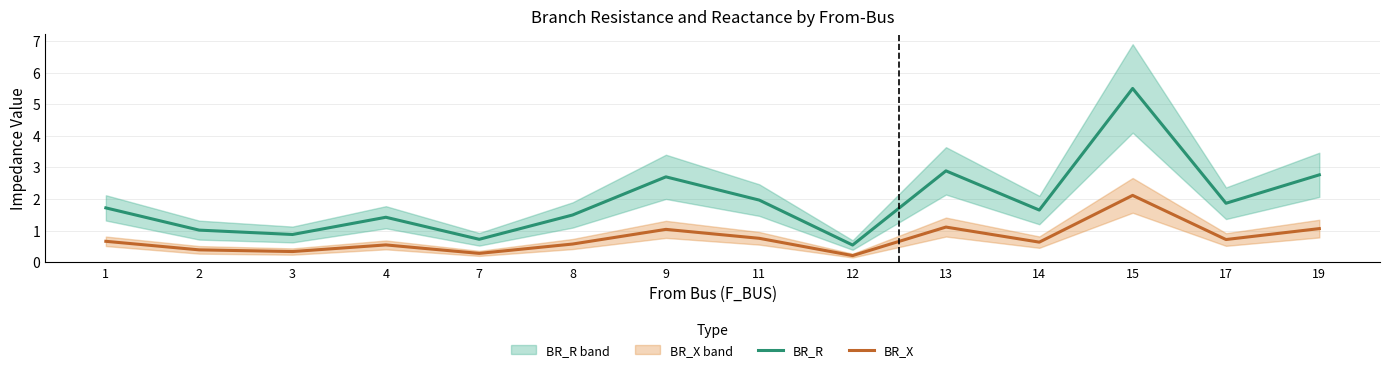

What is the value of the BR_X point at the 13th from the left?

0.7